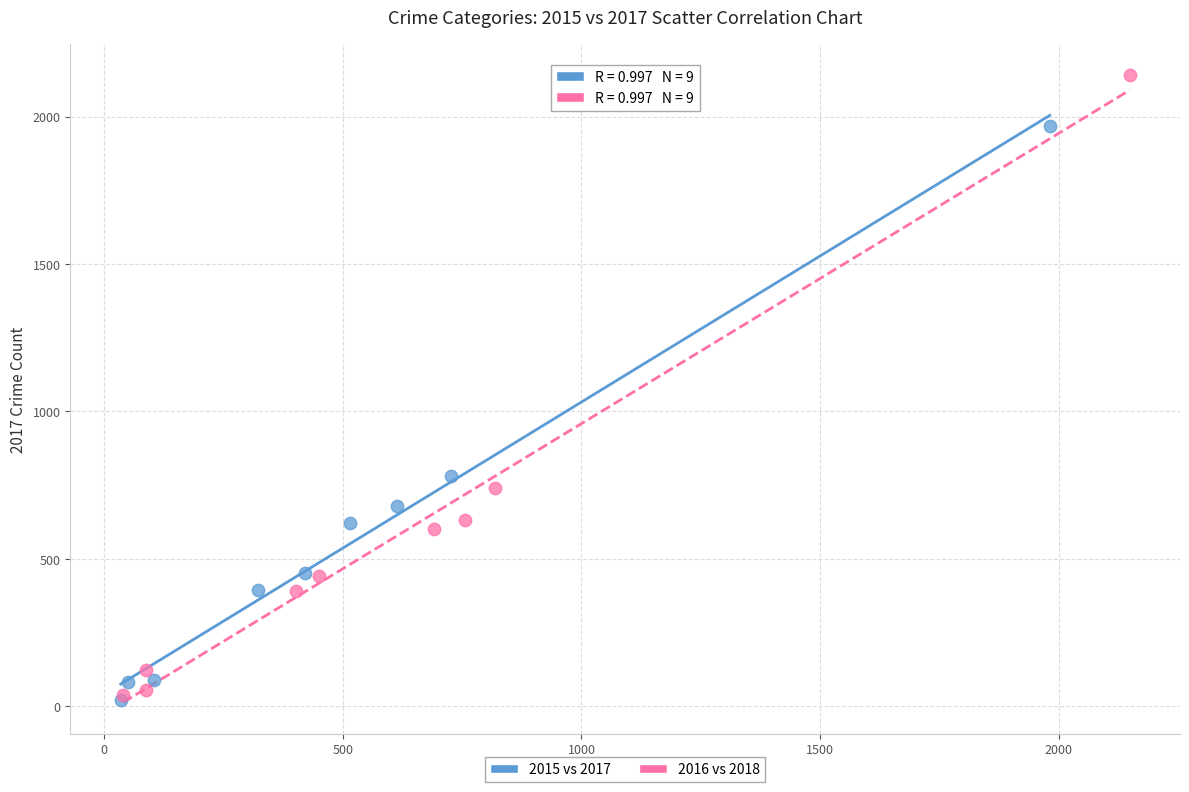

Which series has the largest Y range (max minus min)?

2016 vs 2018